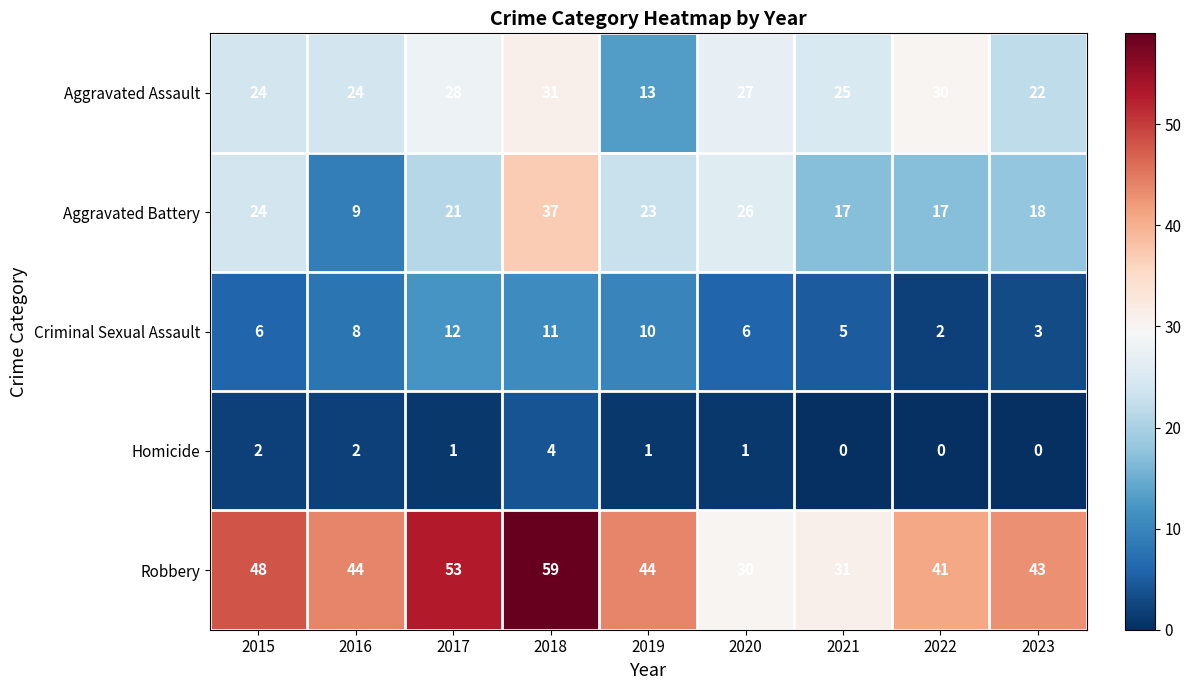

What is the total value across all series at 2015?

104